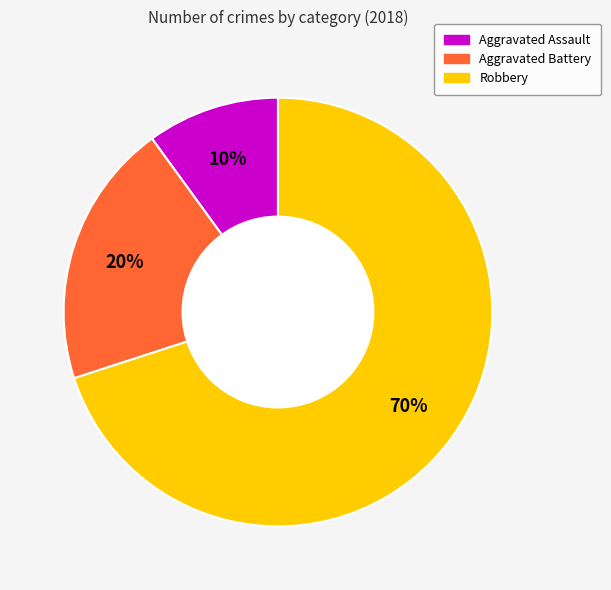

Do Aggravated Battery and Robbery together represent more than half of the pie?

Yes